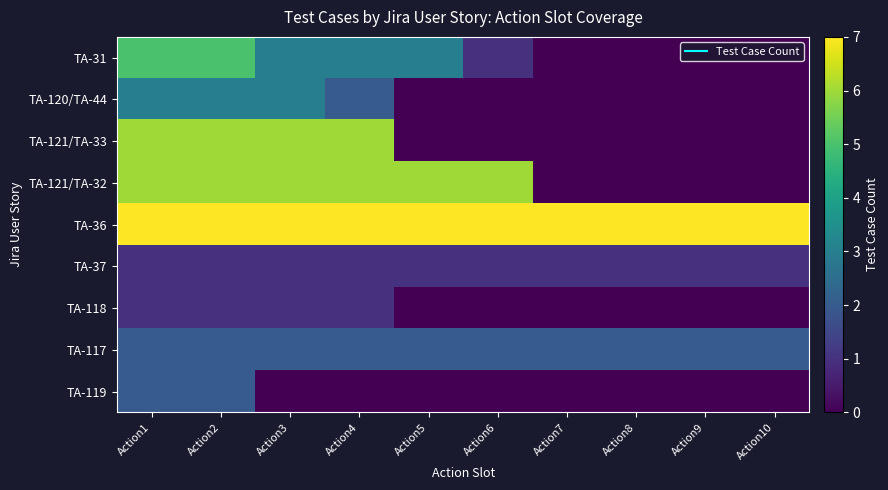

Which series changed the most between Action5 and Action7?

TA-121/TA-32